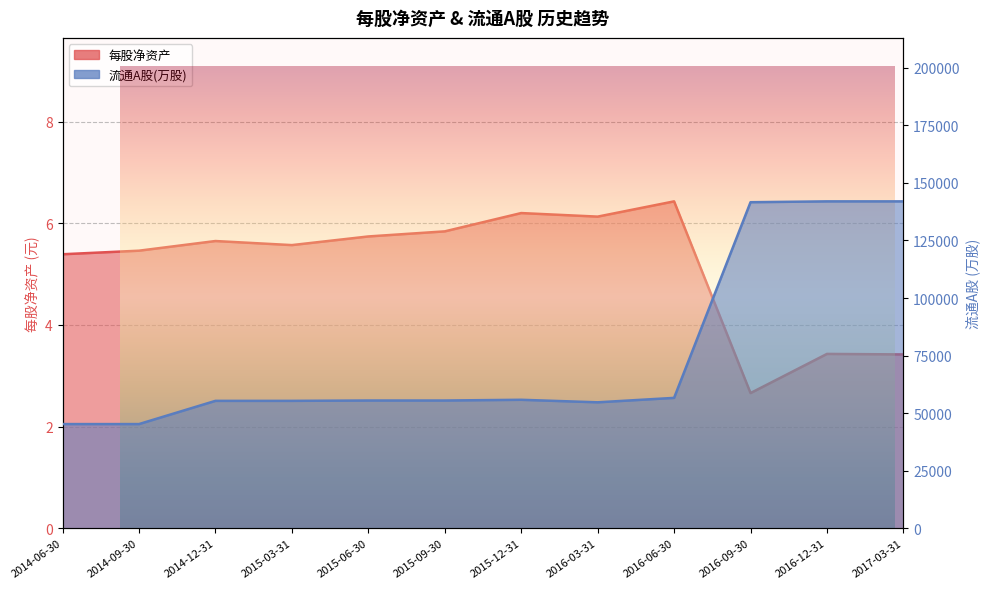

What is the label of the 8th point from the left?

2016-03-31